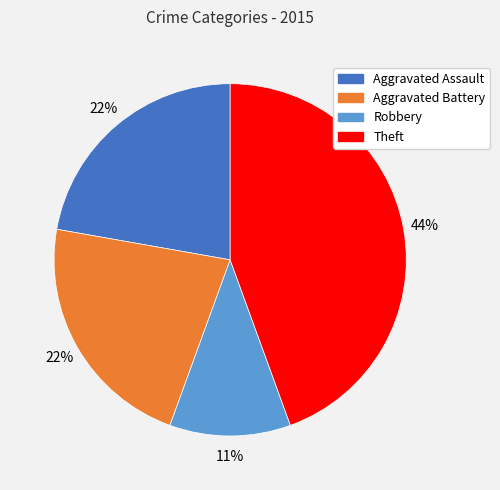

Does any single category account for the majority?

No